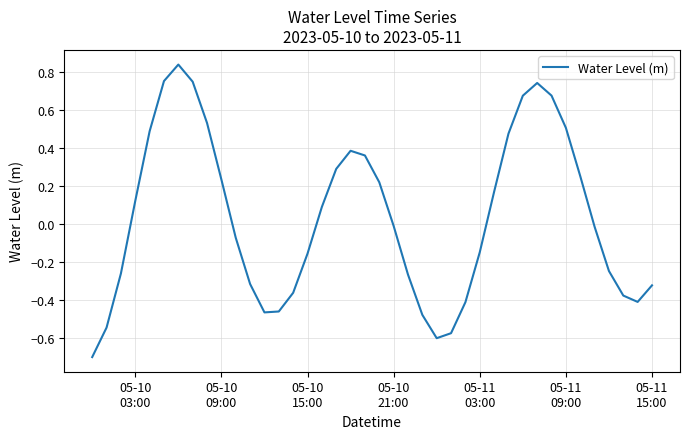

What is the minimum value shown in the chart?

-0.7